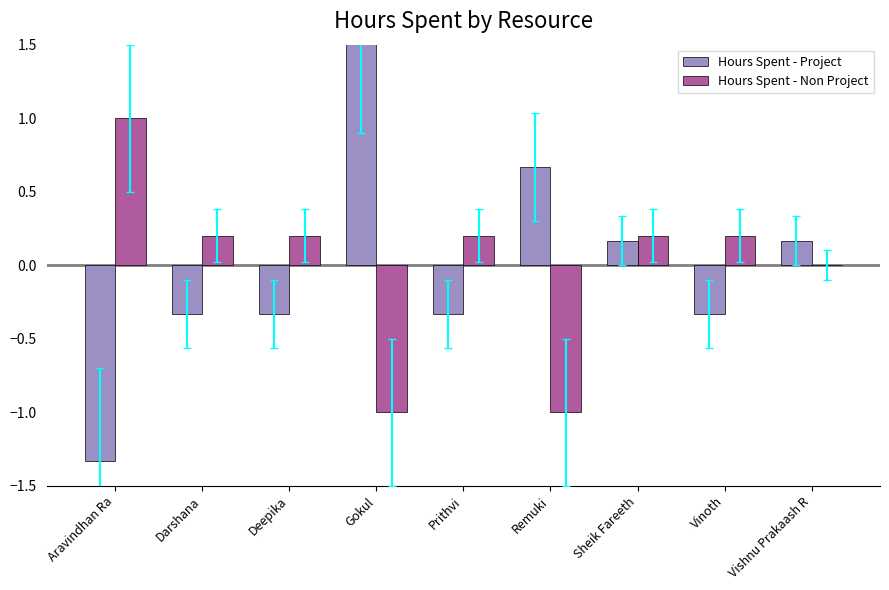

How many bars are there in total?

18